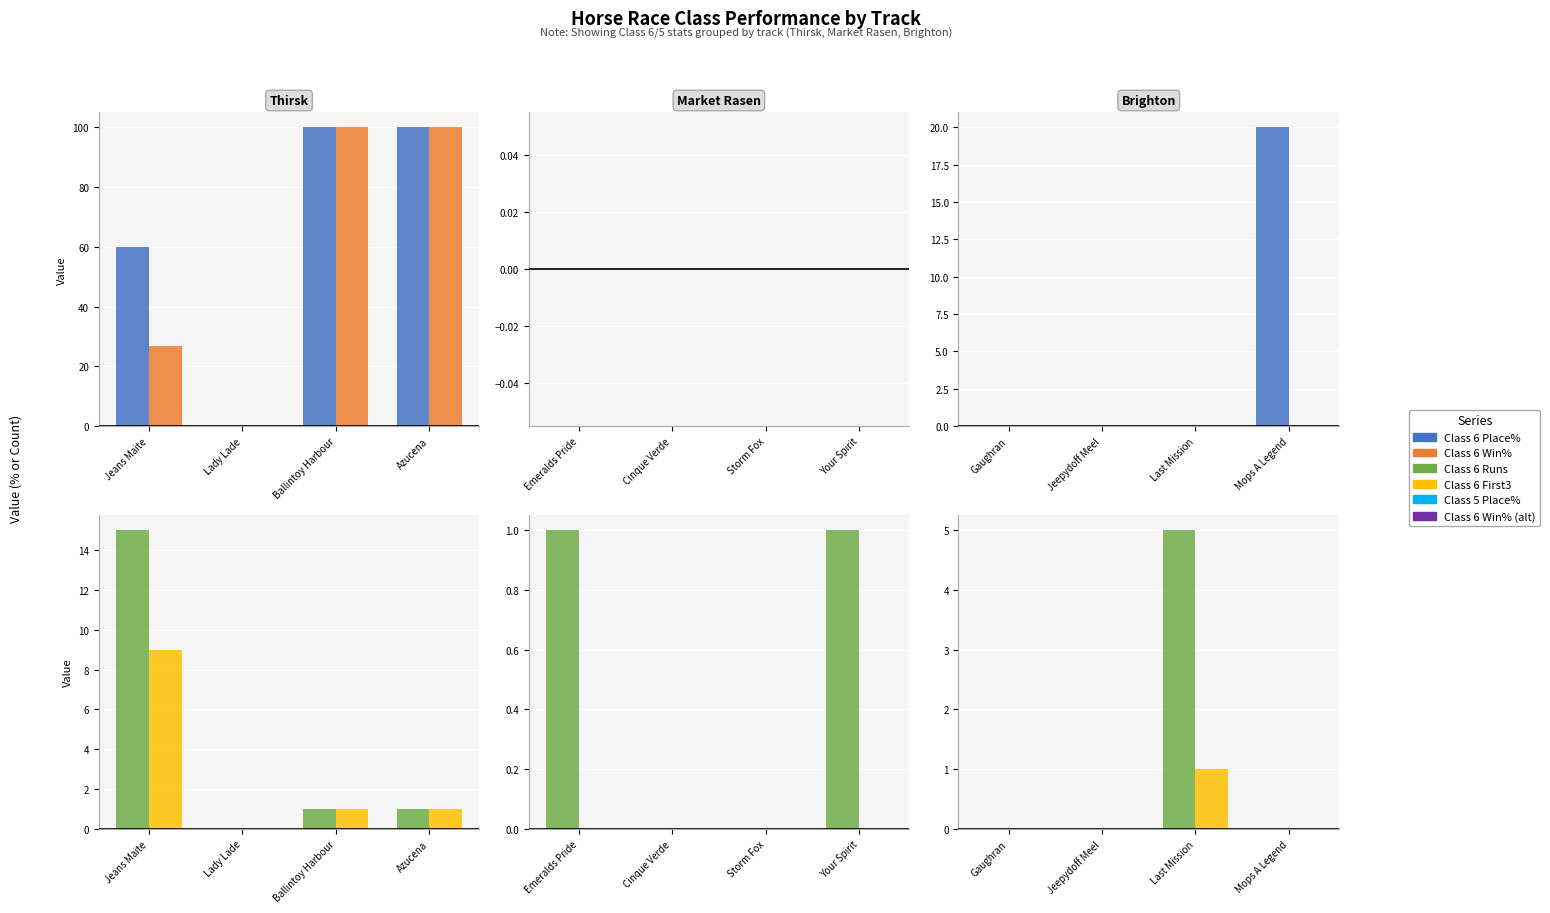

At which category is the sum across all series the highest?

Mops A Legend